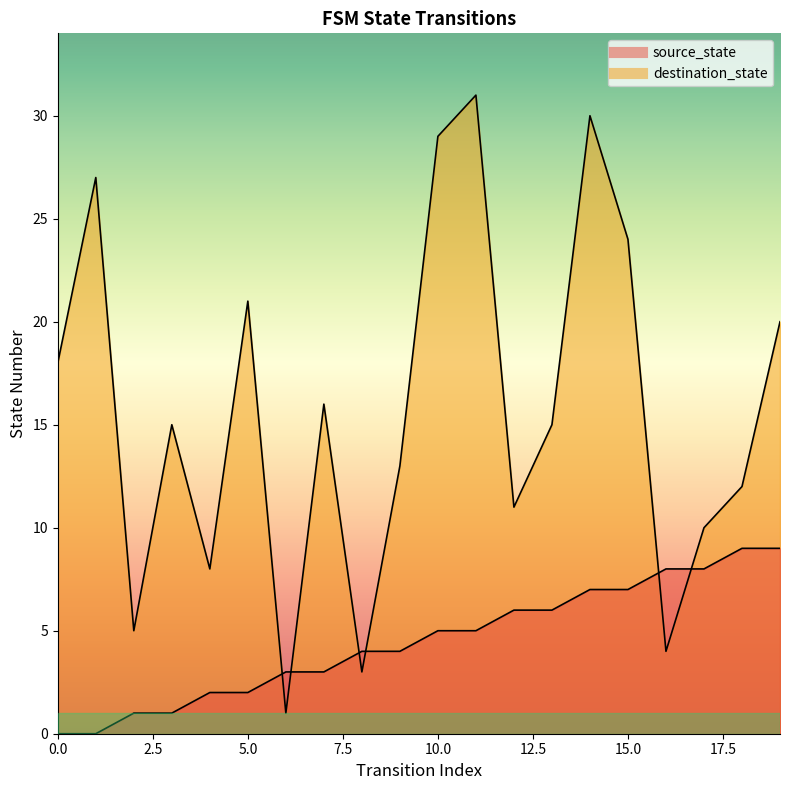

Which category has the highest value in the source_state series?

18